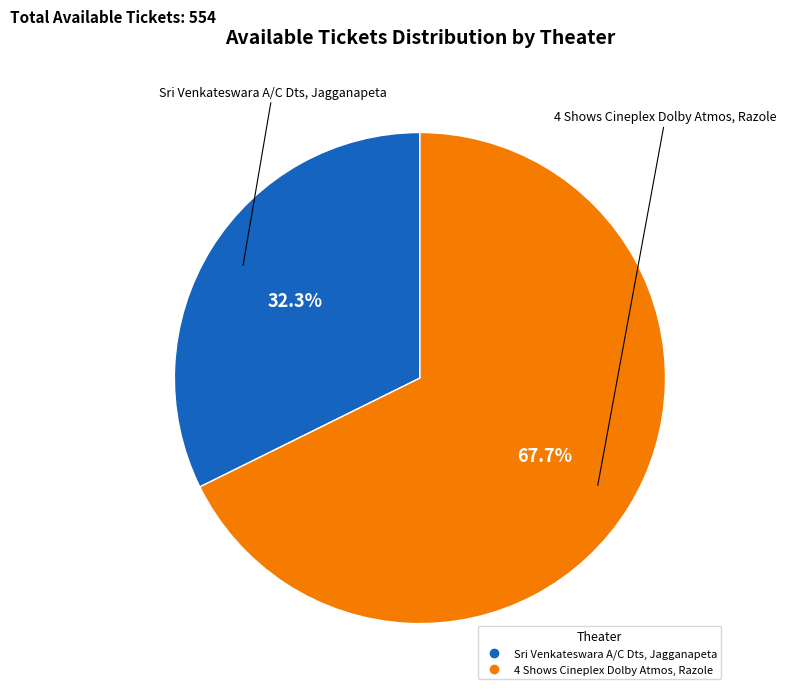

What percentage is the Sri Venkateswara A/C Dts, Jagganapeta slice, to the nearest percent?

32%